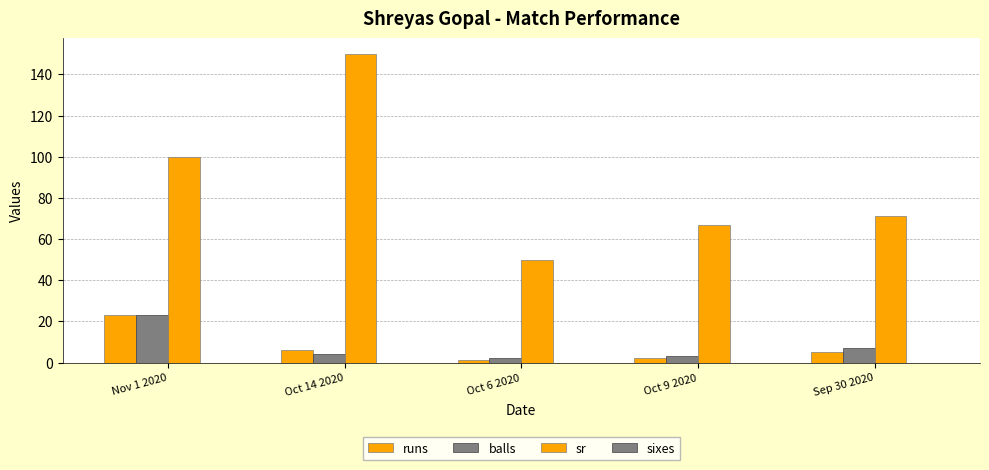

Reading right to left, list all the values displayed in this chart.

runs: 5.0	2.0	1.0	6.0	23.0
balls: 7.0	3.0	2.0	4.0	23.0
sr: 71.4	66.7	50.0	150.0	100.0
sixes: 0.0	0.0	0.0	0.0	0.0